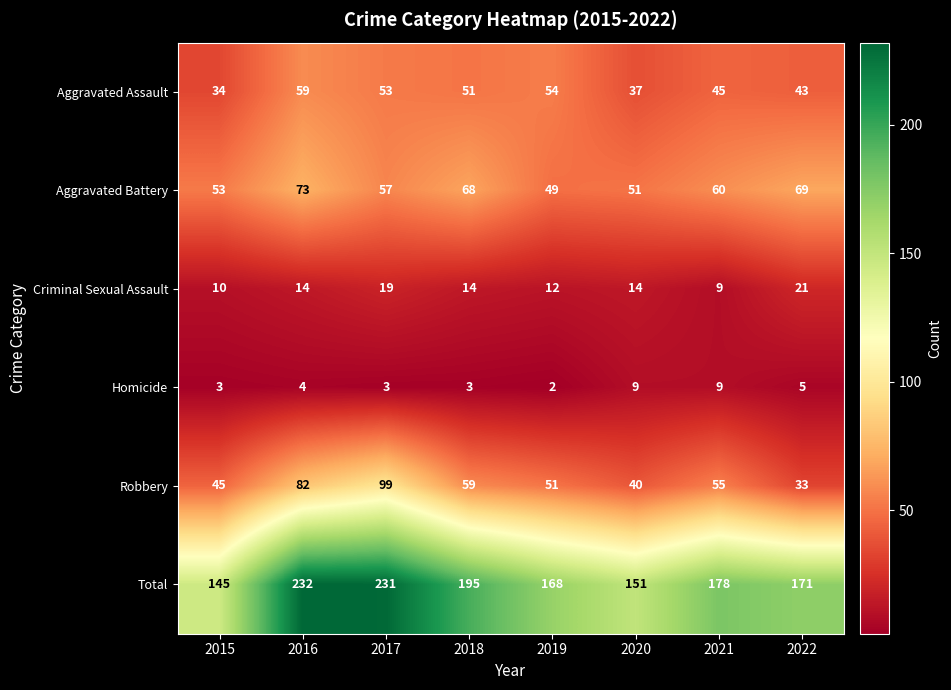

True or false: Robbery has a value of 59 at 2020.

False